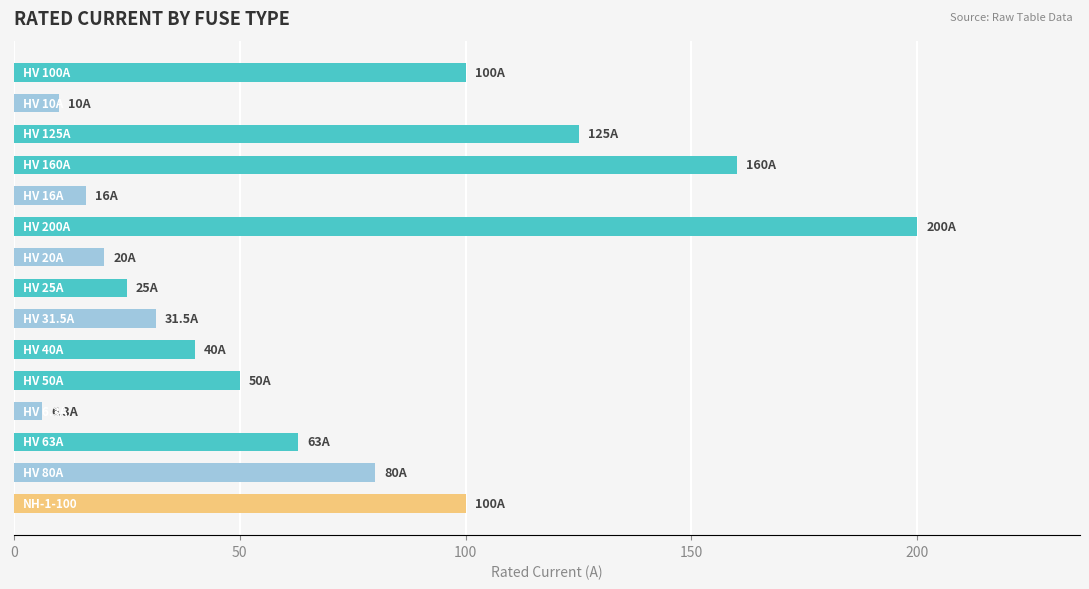

What is the greatest value displayed?

200.0